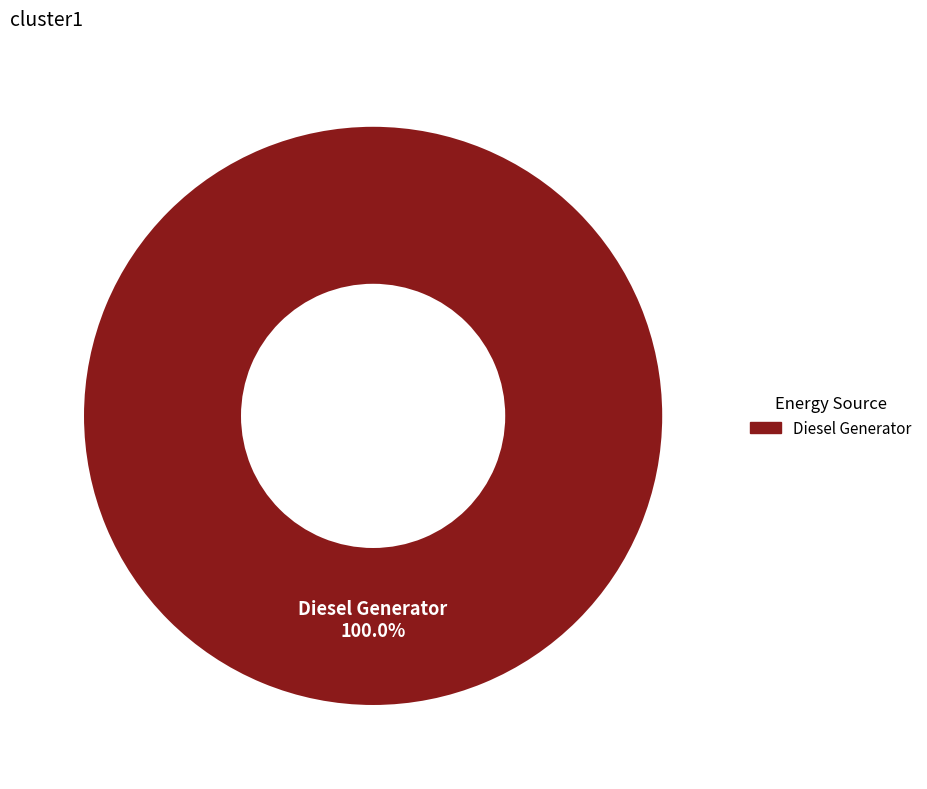

Is there a majority slice in this chart?

Yes